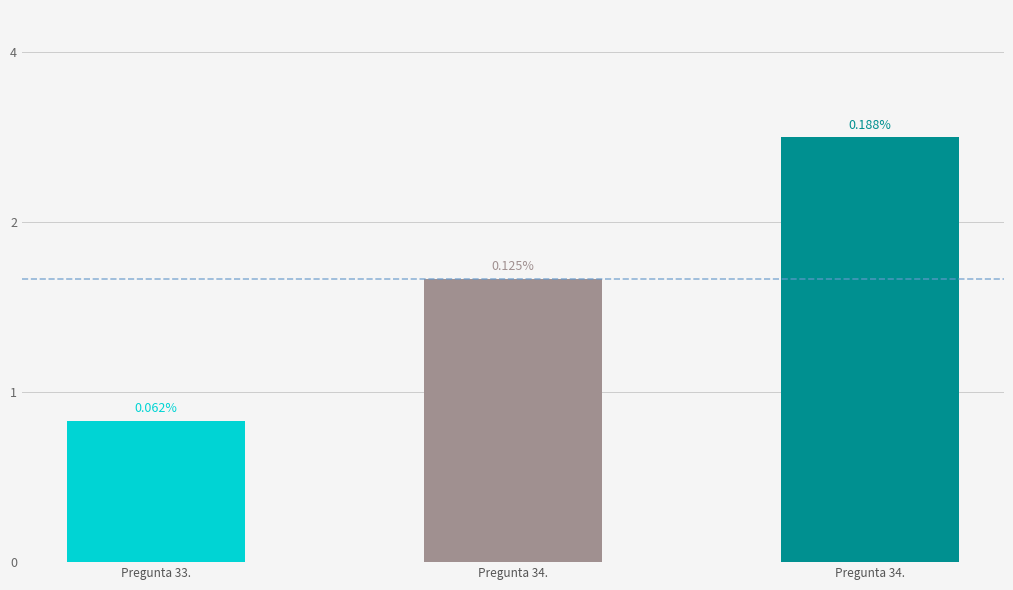

What is the difference between the maximum and minimum values?

2